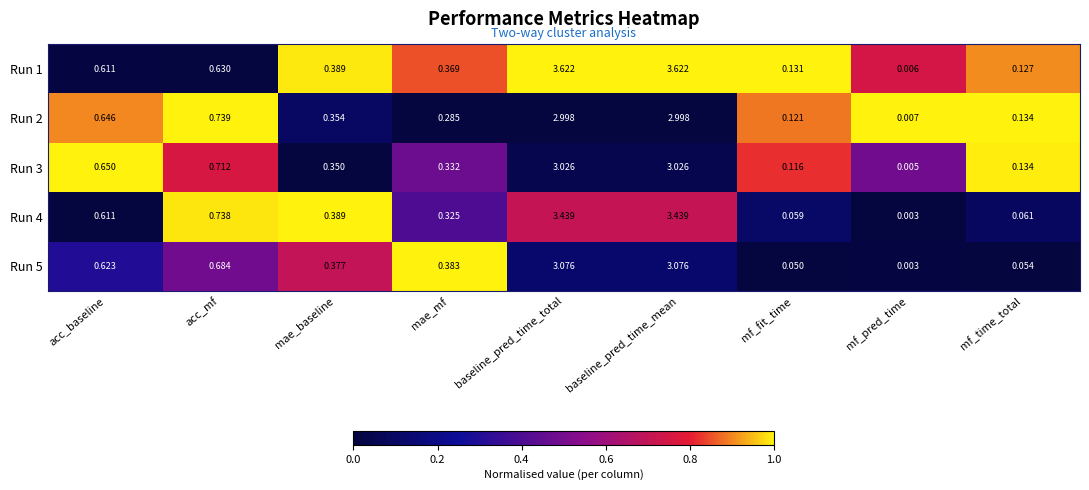

Is the value of Run 1 at mf_fit_time greater than the value of Run 2 at baseline_pred_time_total?

No